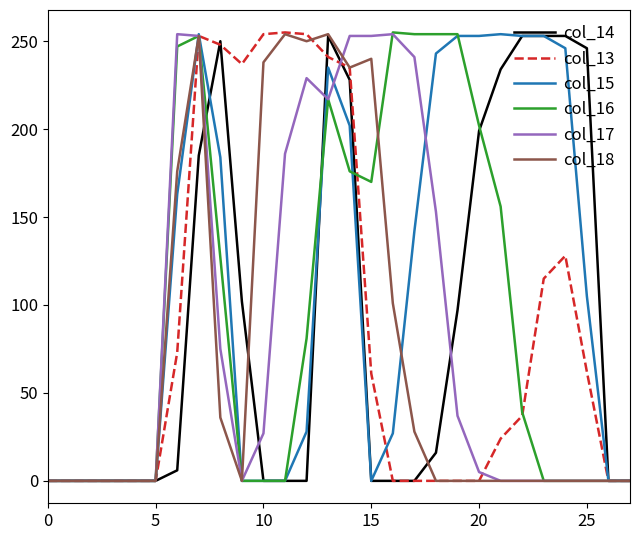

Which series has the largest total across all categories?

col_15